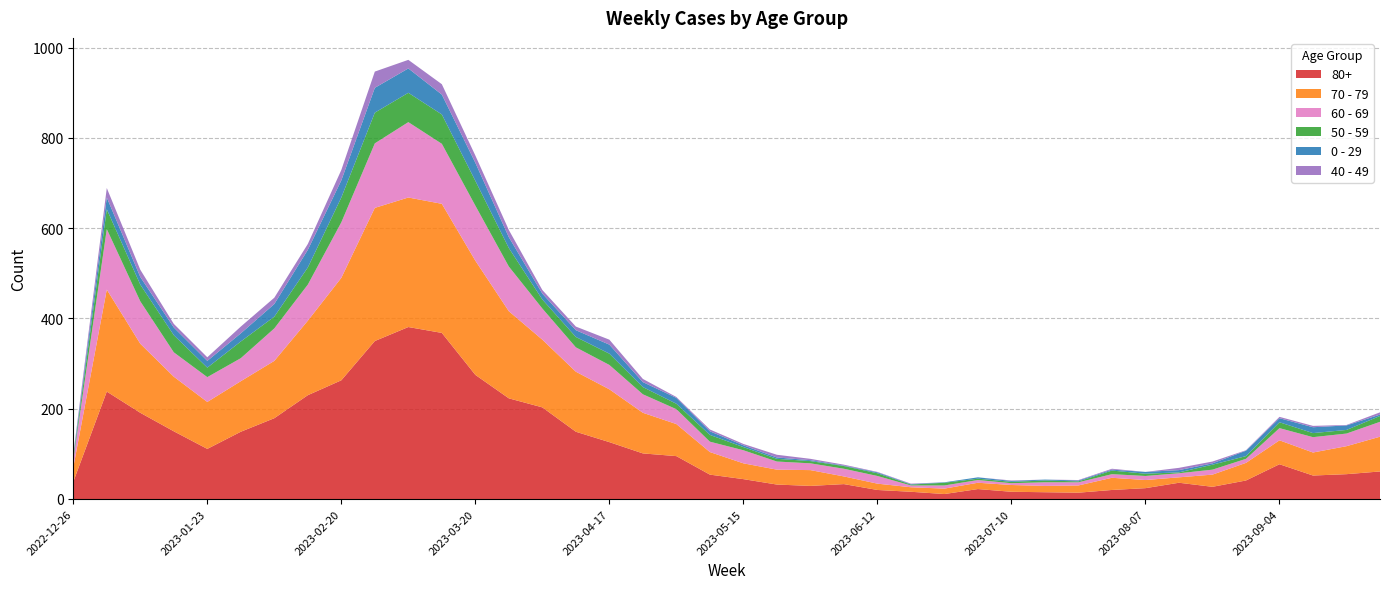

Reading left to right, transcribe all the data shown in this chart.

80+: 38	238	191	150	111	149	179	230	263	350	381	368	275	223	203	149	126	101	95	54	44	32	29	33	20	16	11	22	16	15	14	20	24	36	27	41	77	52	55	61
70 - 79: 32	226	153	121	104	112	127	165	227	295	287	286	253	193	150	133	117	90	71	50	35	33	35	17	14	10	12	14	15	14	16	27	18	12	27	39	53	51	62	77
60 - 69: 16	134	94	54	55	51	72	80	123	143	167	133	122	99	69	54	54	41	33	23	29	18	15	17	17	4	7	6	4	8	7	8	9	9	11	9	27	34	28	33
50 - 59: 5	44	37	38	21	37	26	38	55	68	65	65	55	41	20	23	25	16	12	15	7	6	5	6	6	2	6	3	3	4	2	8	5	2	11	6	13	9	8	13
0 - 29: 4	26	17	17	15	18	28	39	38	55	54	44	40	24	13	15	20	11	13	8	4	3	2	1	2	1	1	3	2	2	2	2	4	5	3	12	9	13	10	3
40 - 49: 4	21	16	8	8	15	14	13	23	36	19	23	16	16	8	8	11	7	2	4	3	6	3	2	1	1	0	0	1	0	1	2	0	5	4	1	3	3	1	5